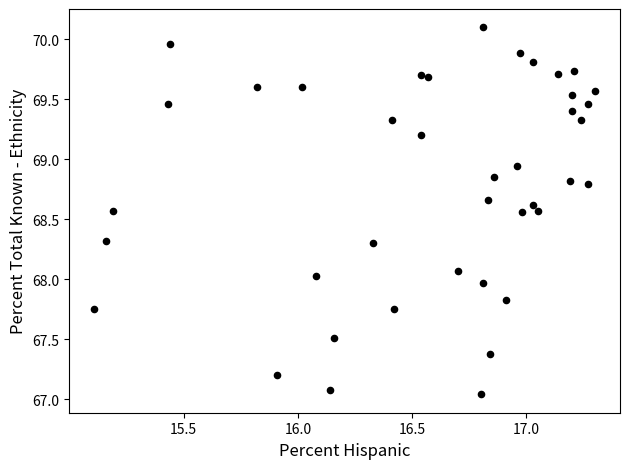

What is the range of Y values (max minus min)?

3.1